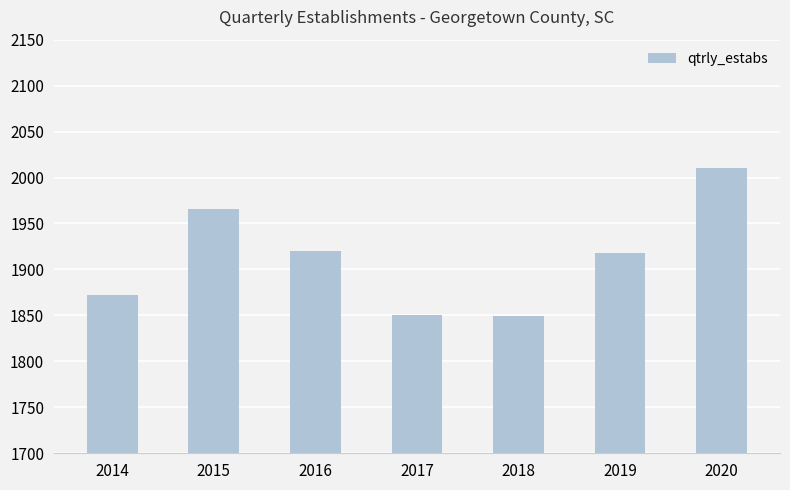

Does the chart contain stacked bars?

No